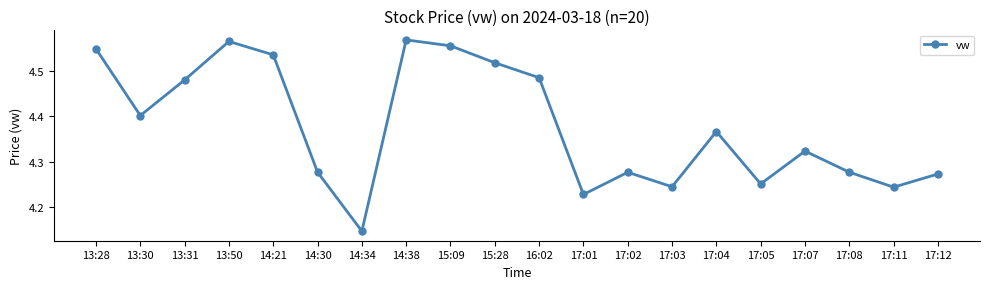

What is the sum of the values at 15:09 and 17:12?

8.8